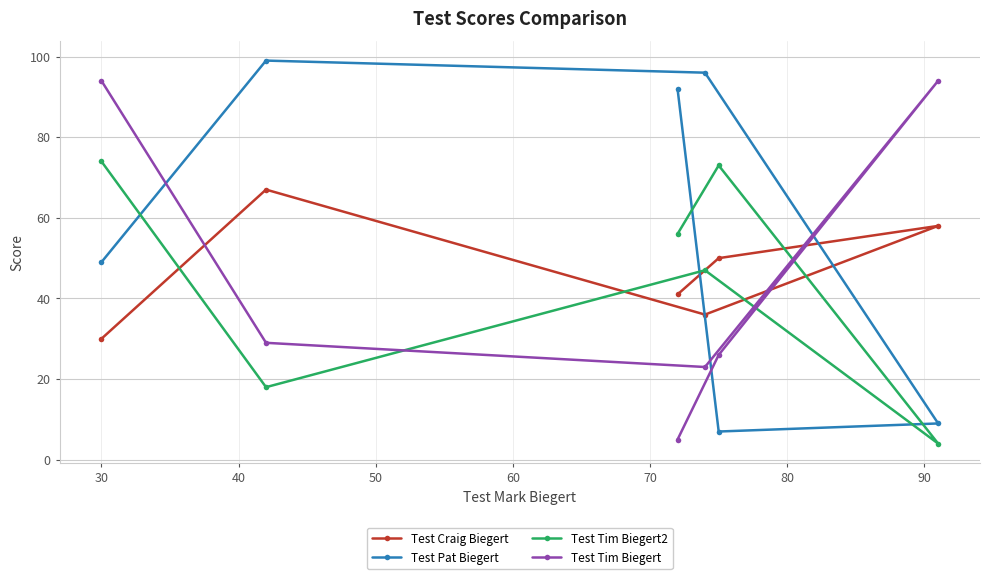

What is the value of the Test Pat Biegert point at the 1st from the left?

49